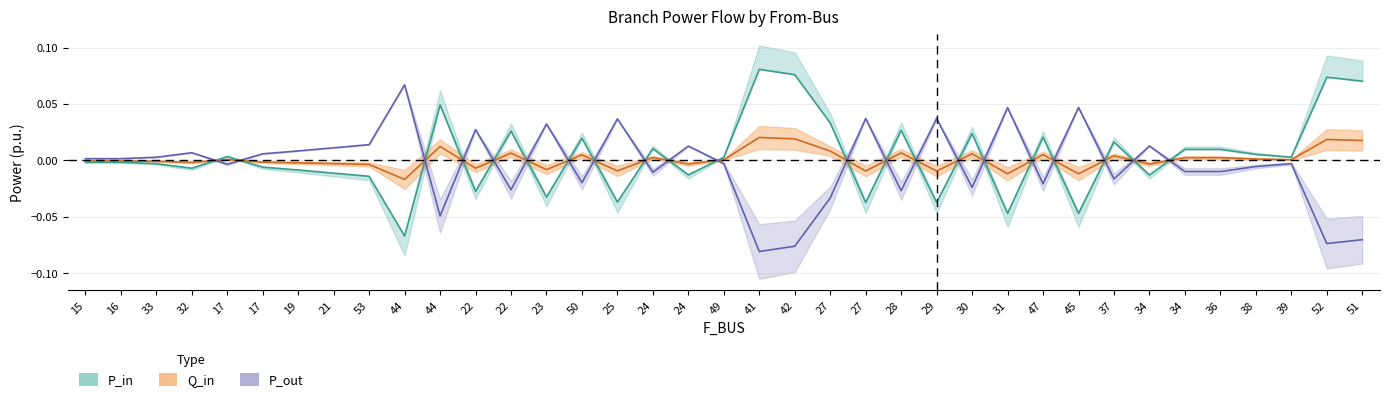

Count the number of data series in this chart.

3